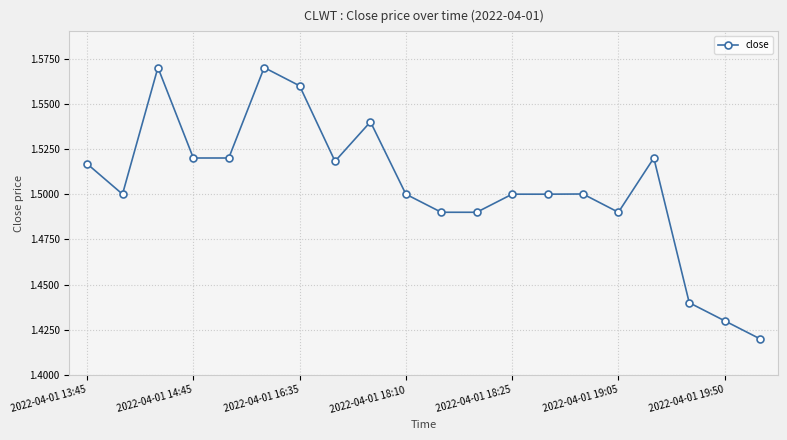

True or false: the data has more than 0 interior local peaks.

True